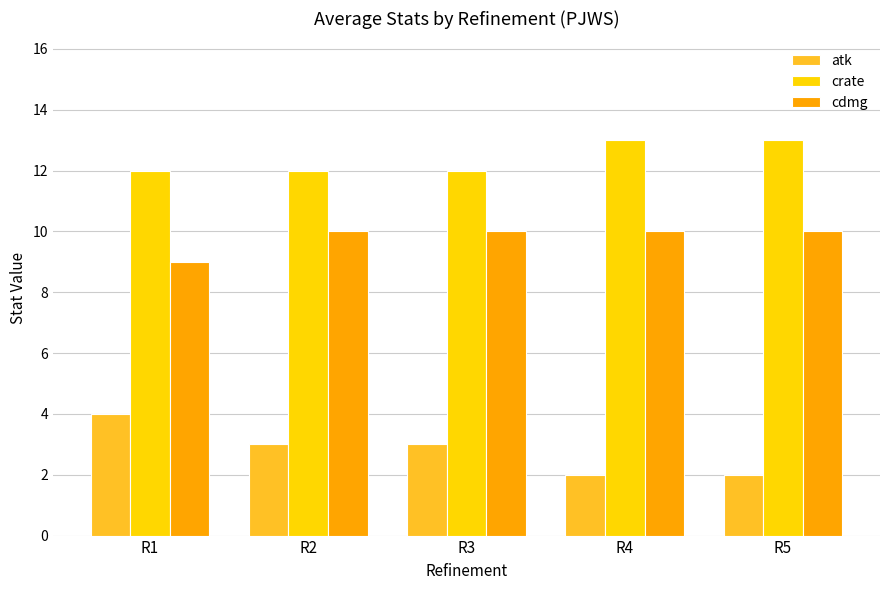

Which series has the widest spread of values?

atk